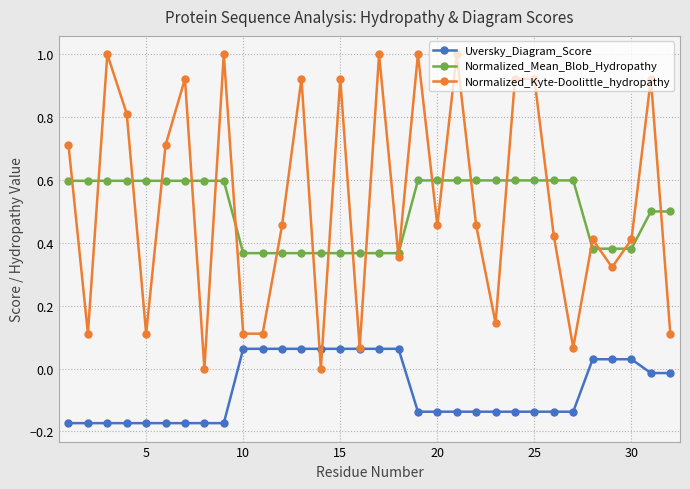

Rank the series by their maximum value, from lowest to highest.

Uversky_Diagram_Score, Normalized_Mean_Blob_Hydropathy, Normalized_Kyte-Doolittle_hydropathy